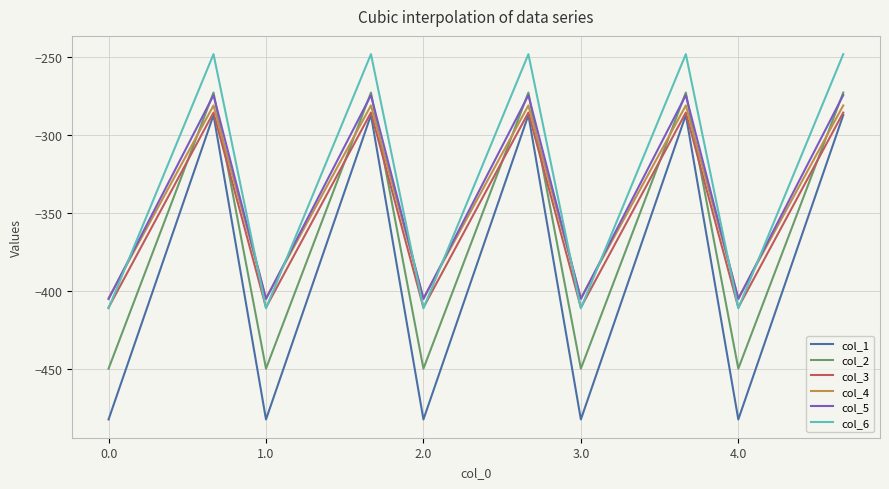

True or false: col_2 and col_6 intersect in this chart.

False